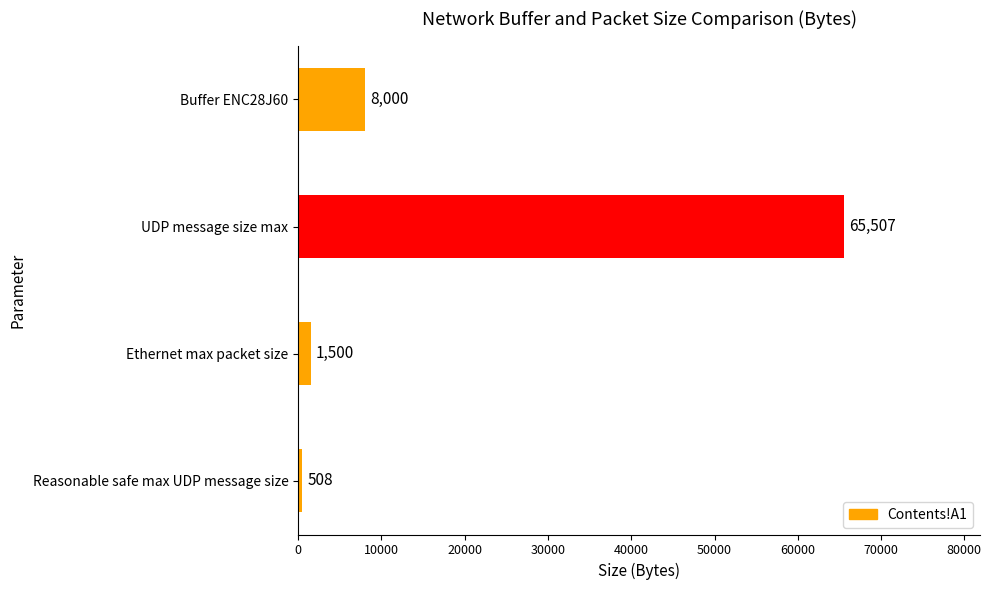

What is the sum of all values?

75515